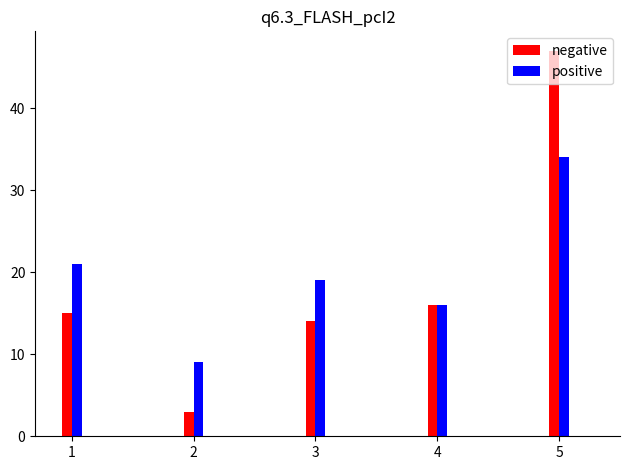

Are the bars horizontal?

No